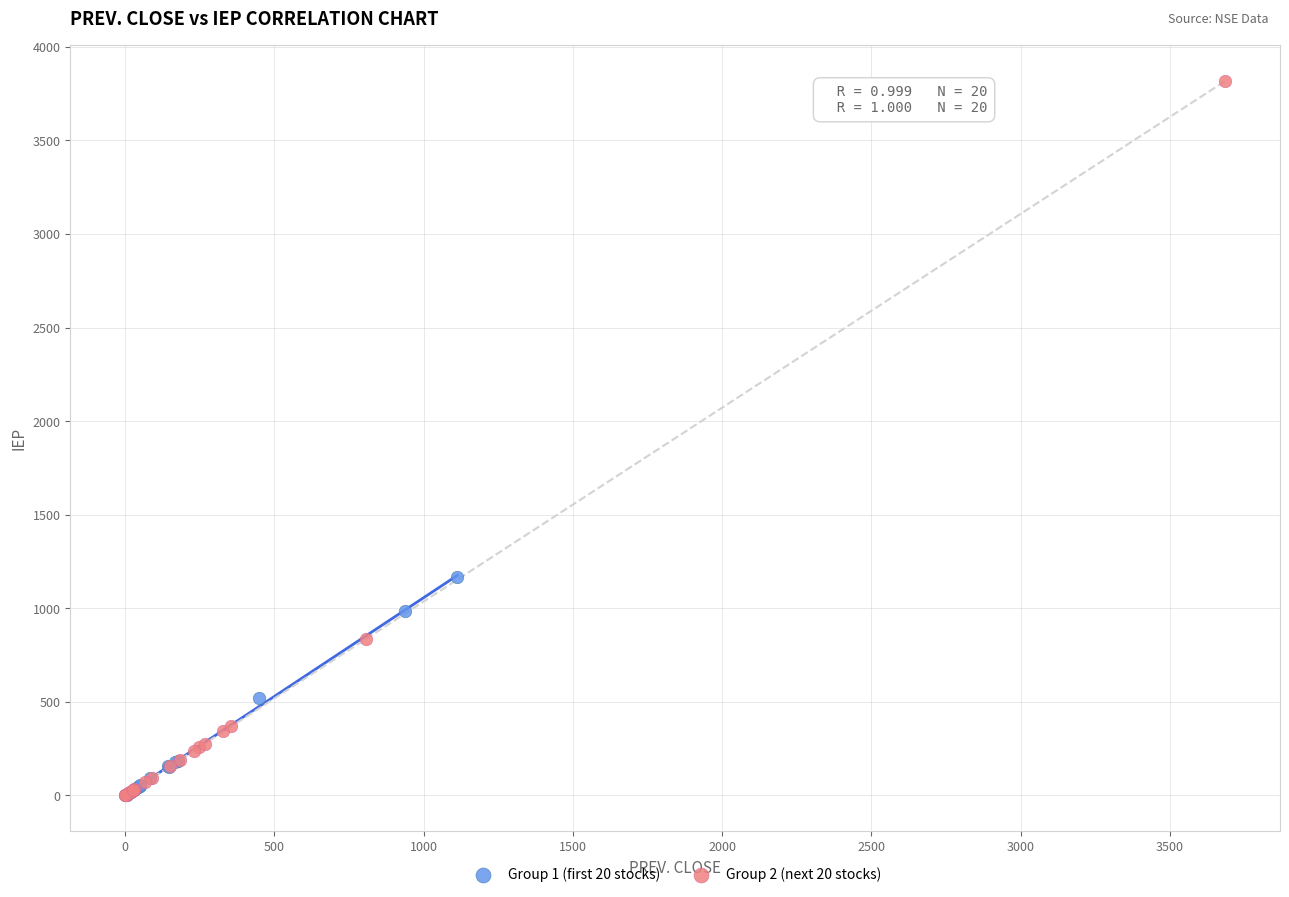

Which series has the largest Y range (max minus min)?

Group 2 (next 20 stocks)